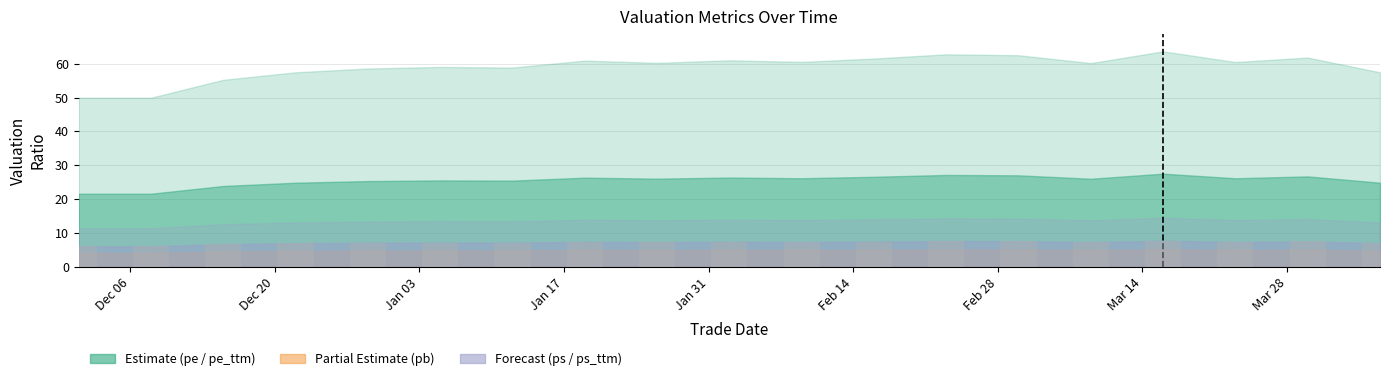

What is the maximum value shown in the chart?

7.8